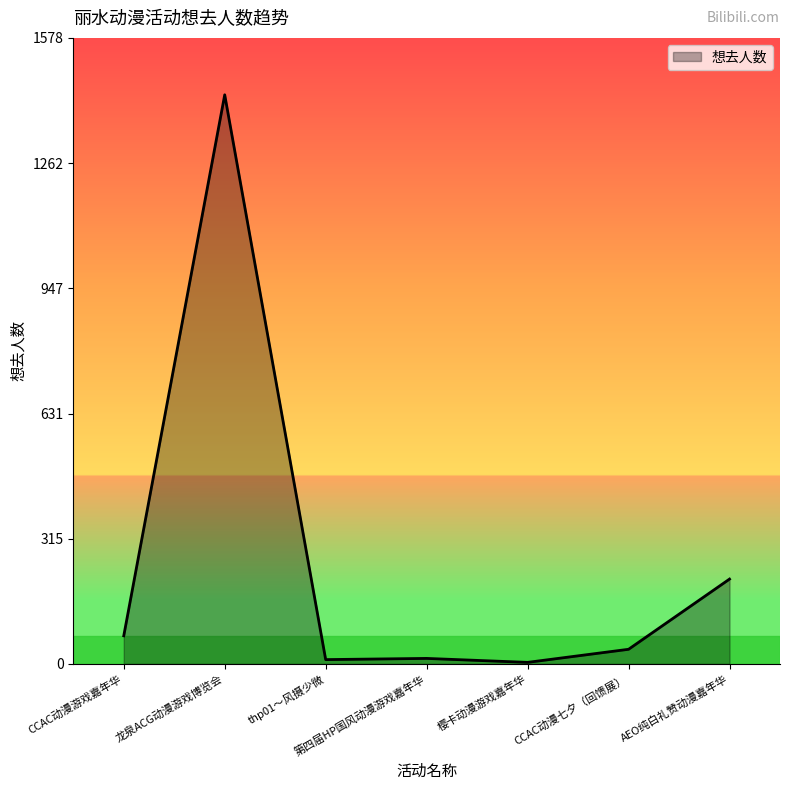

Which has a higher value, thp01～风摄少微 or 龙泉ACG动漫游戏博览会?

龙泉ACG动漫游戏博览会